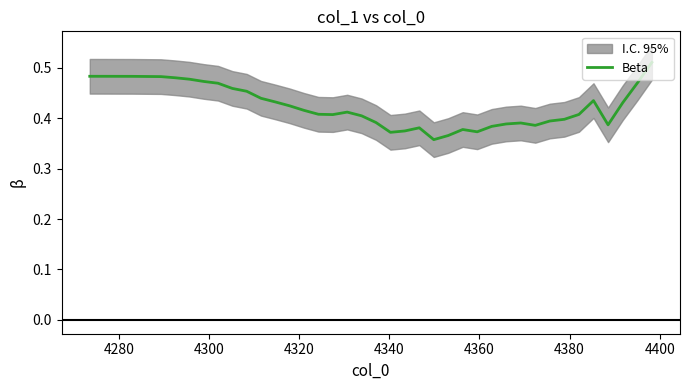

What is the label of the 39th point from the right?

4280